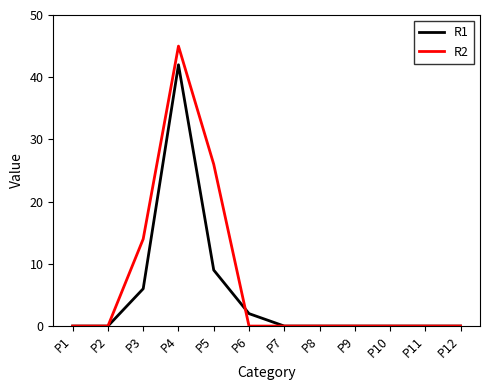

At which label does R2 reach its peak?

P4